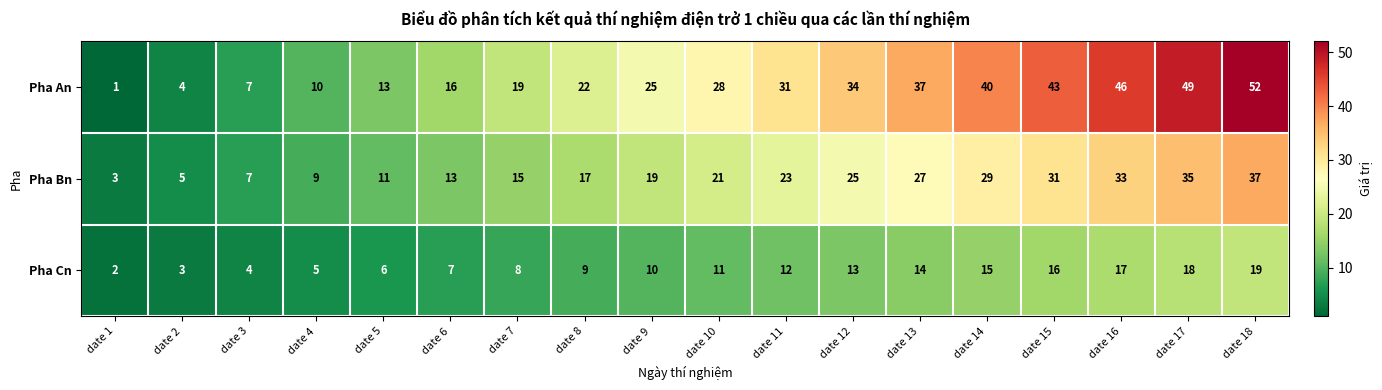

Rank the series at date 15 from highest to lowest value.

Pha An, Pha Bn, Pha Cn